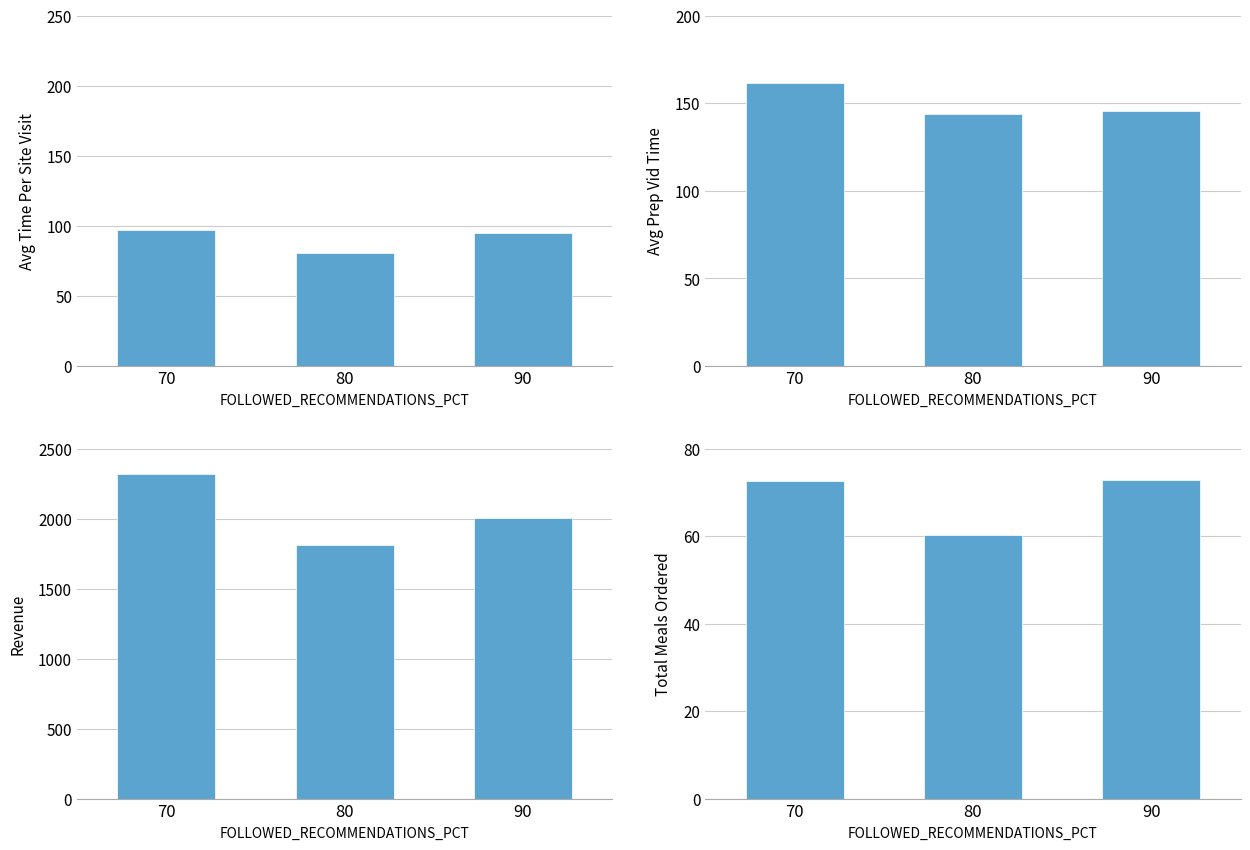

Where does the TOTAL_MEALS_ORDERED series first go above 72?

70